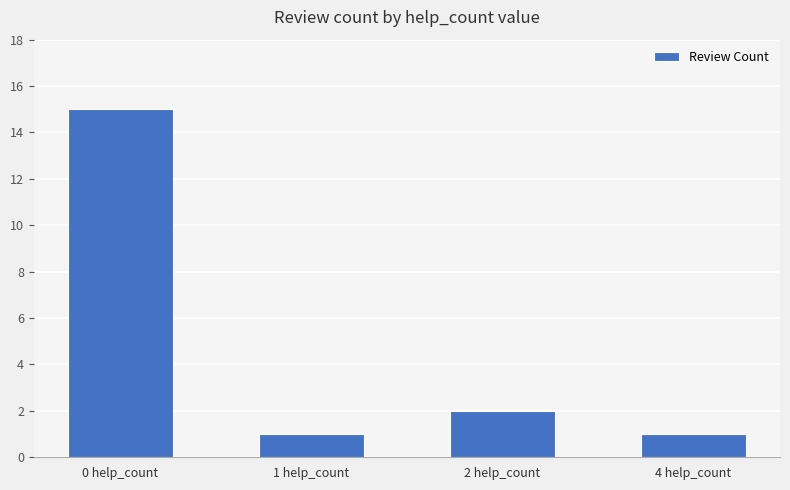

The value at 4 help_count is 0. True or false?

False